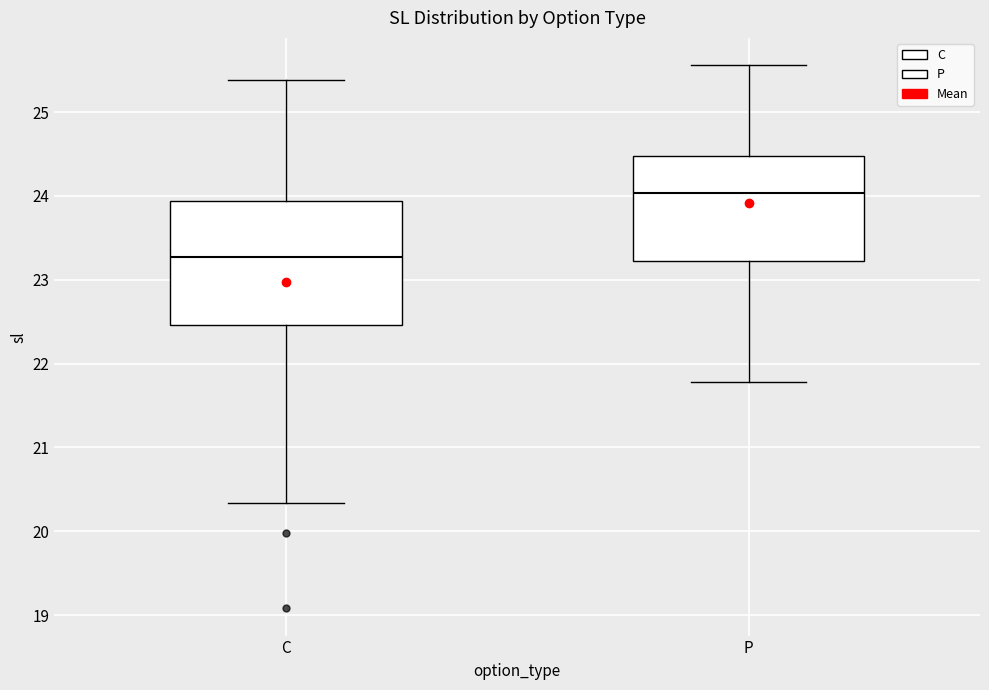

Reading left to right, transcribe this box plot: for each box, give where its median line is, the range the box spans, and where its two whiskers end, as read against the y-axis. The values are not printed on the chart, so give them approximately, as read against the axis.

C: median 23.3, box 22.5 to 23.9, whiskers 20.3 to 25.4
P: median 24.0, box 23.2 to 24.5, whiskers 21.8 to 25.6